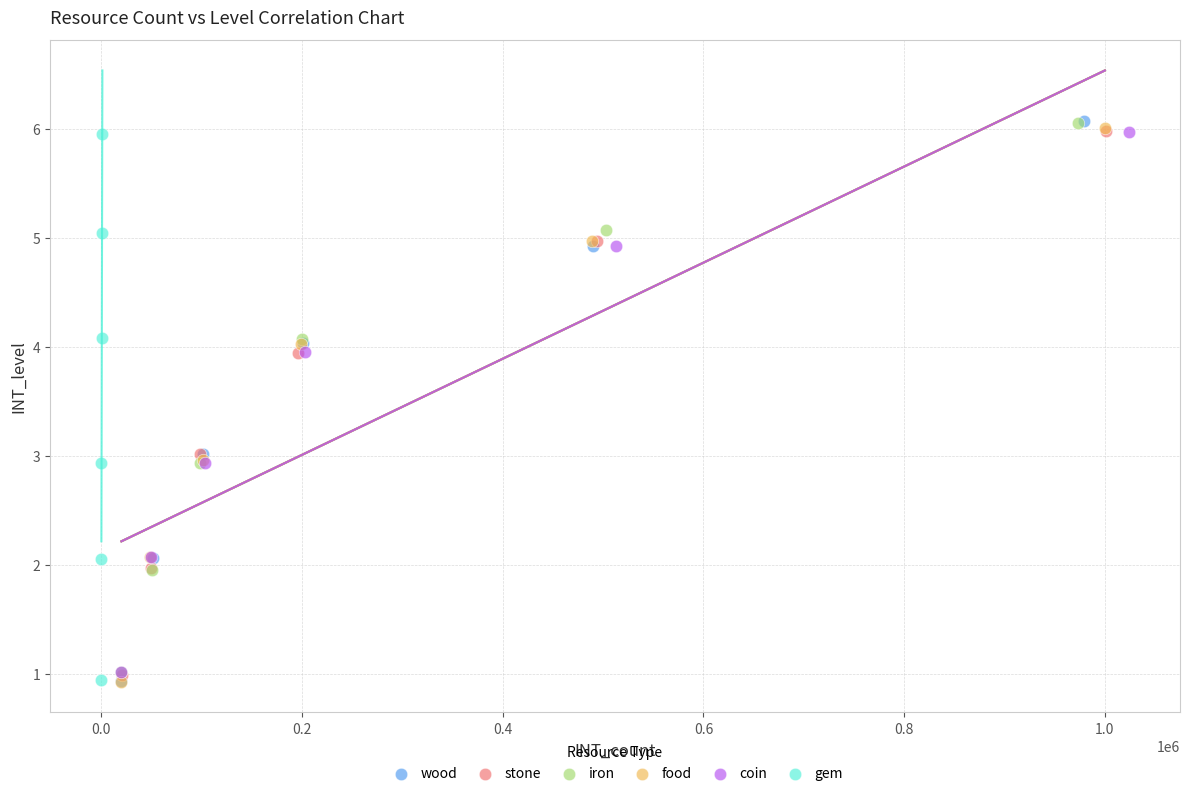

Which series has the largest Y range (max minus min)?

wood